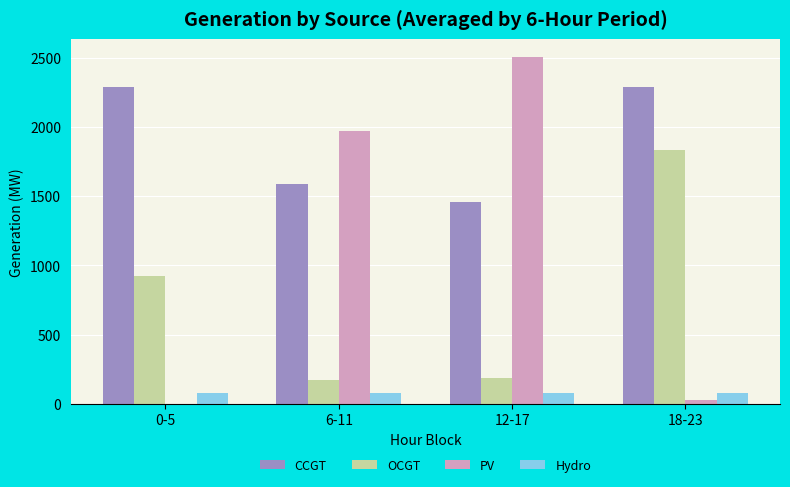

Which series changed the most between 0-5 and 6-11?

PV